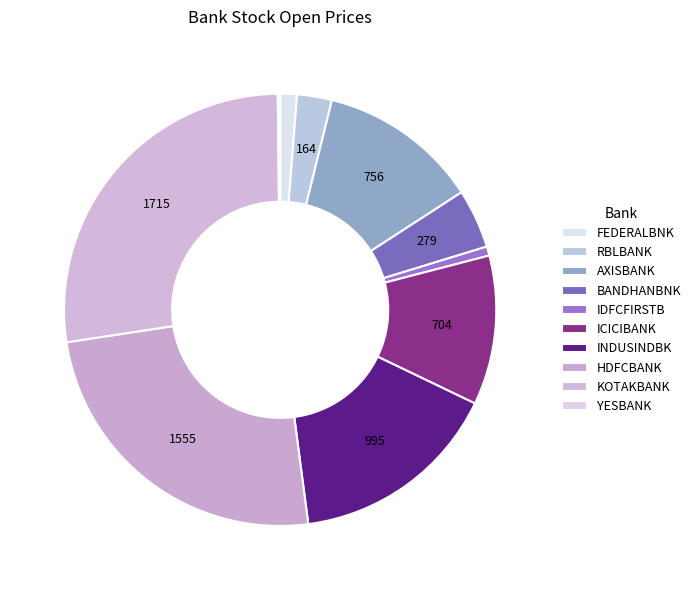

Is it true that INDUSINDBK is 16% of the pie?

True